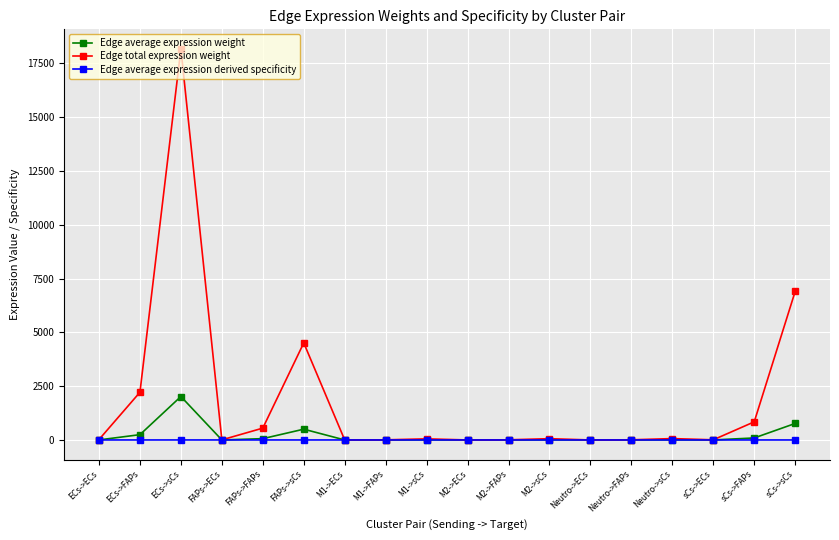

How many values in the Edge total expression weight series exceed 51?

9